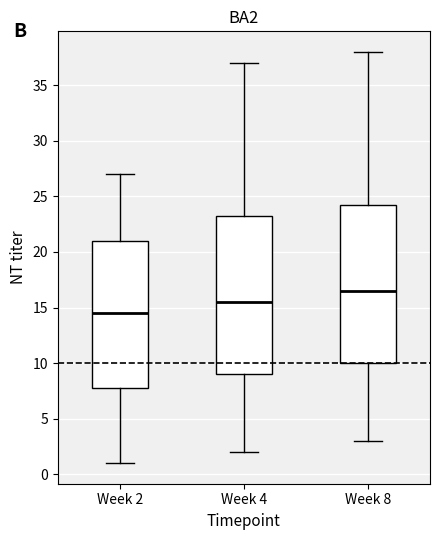

Where is the lower edge of the box for Week 2 on the y-axis? The values are not printed on the chart, so give them approximately, as read against the axis.

8.0